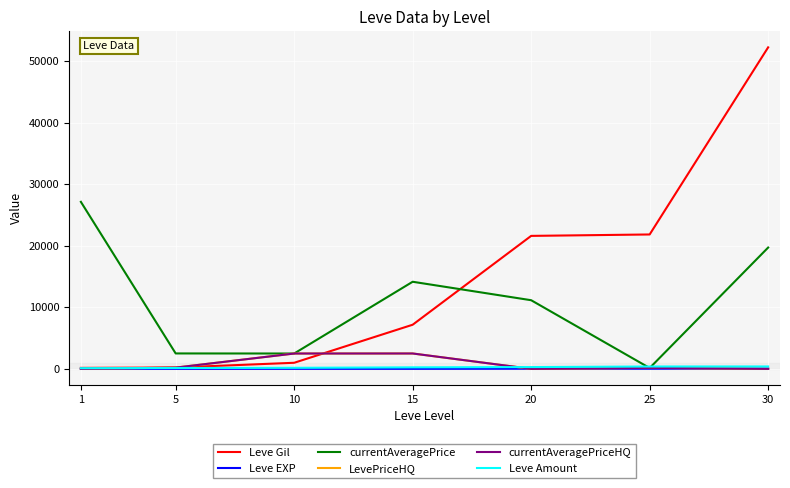

Reading right to left, transcribe all the data shown in this chart.

Leve Gil: 30=52220	25=21830	20=21600	15=7170	10=990	5=220	1=160
Leve EXP: 30=52	25=21	20=21	15=7	10=9	5=5	1=1
currentAveragePrice: 30=19705	25=141	20=11151	15=14149	10=2495	5=2507	1=27128
LevePriceHQ: 30=0	25=168	20=0	15=2500	10=2495	5=205	1=0
currentAveragePriceHQ: 30=0	25=168	20=0	15=2500	10=2495	5=205	1=0
Leve Amount: 30=389	25=384	20=292	15=247	10=172	5=140	1=113